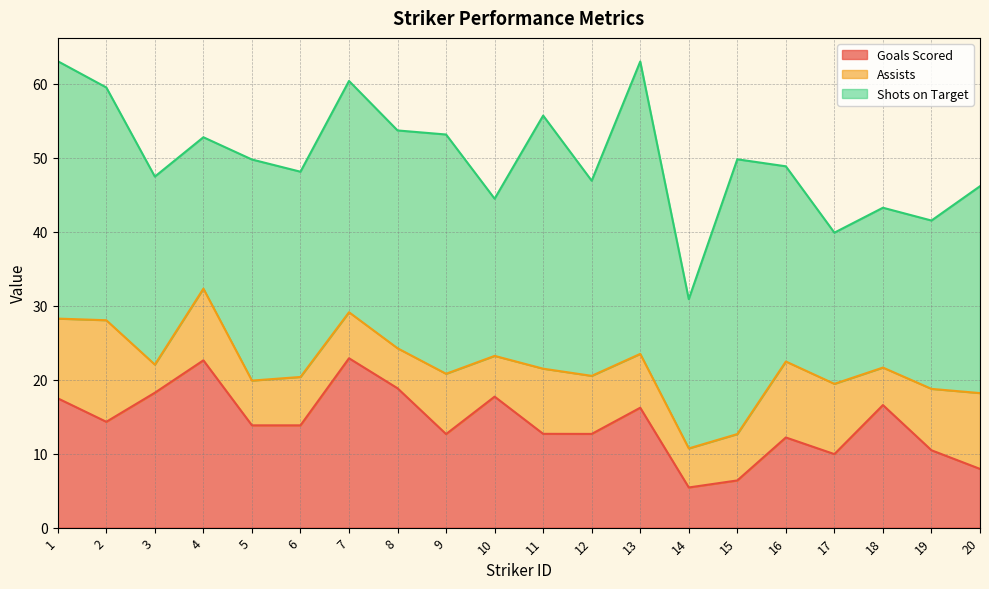

How many values in the Shots on Target series are below 27?

9